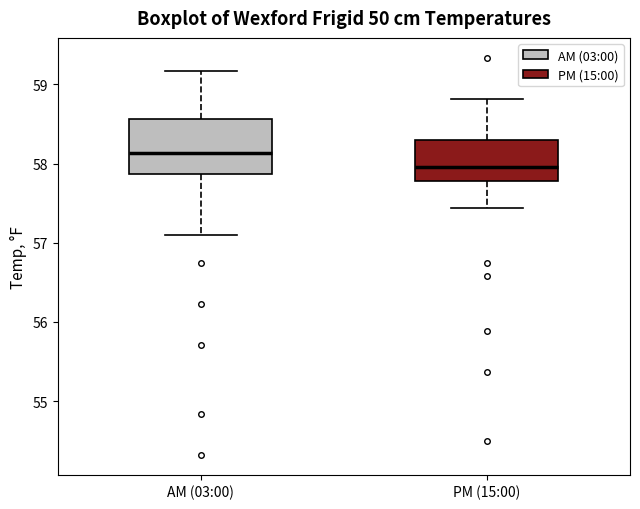

Where does the lower whisker of the box for PM (15:00) end on the y-axis? The values are not printed on the chart, so give them approximately, as read against the axis.

57.4